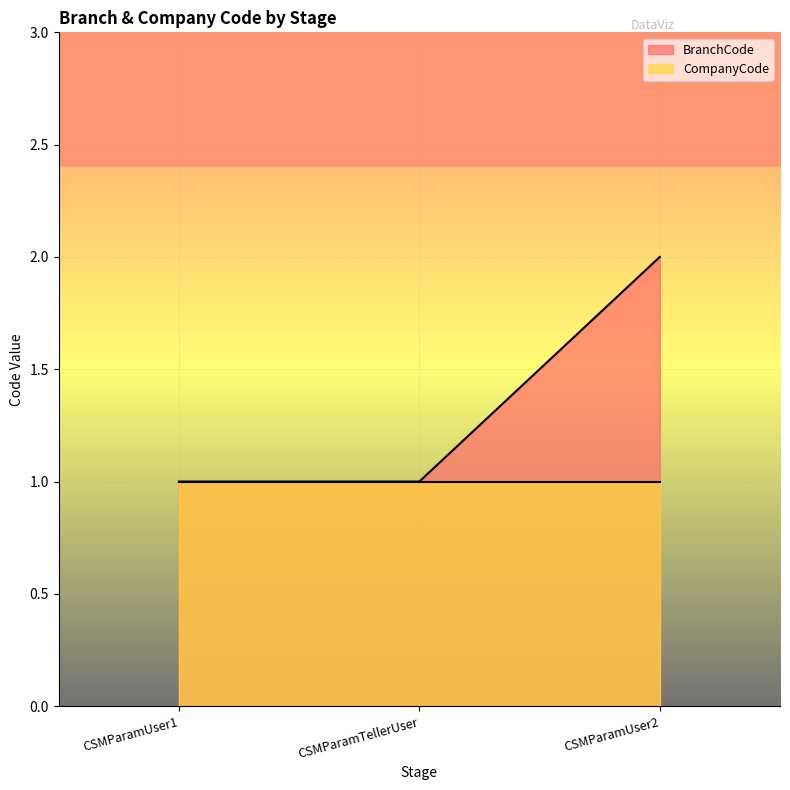

What is the ratio of the value at CSMParamTellerUser to the value at CSMParamUser2?

0.5